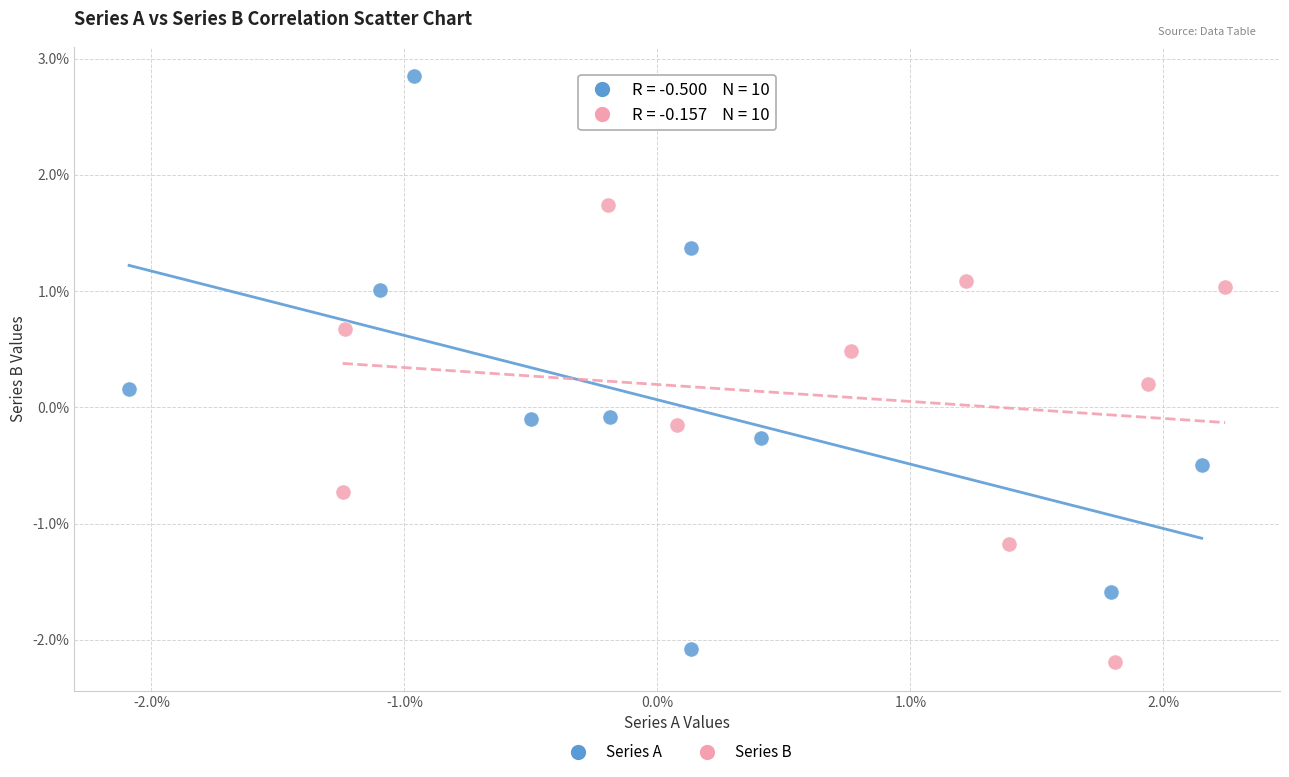

Which series contains the highest Y value?

Series A